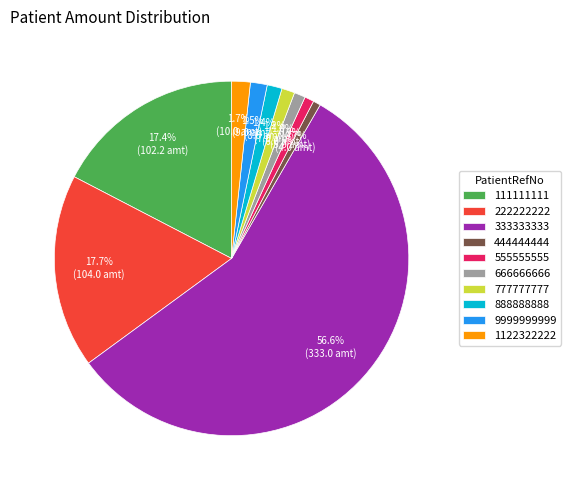

To the nearest percent, what percentage of the pie is 222222222?

18%